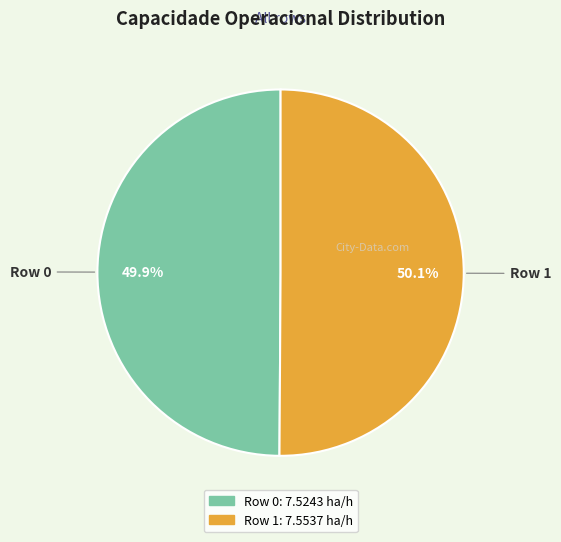

To the nearest percent, what portion does Row 0 represent?

50%